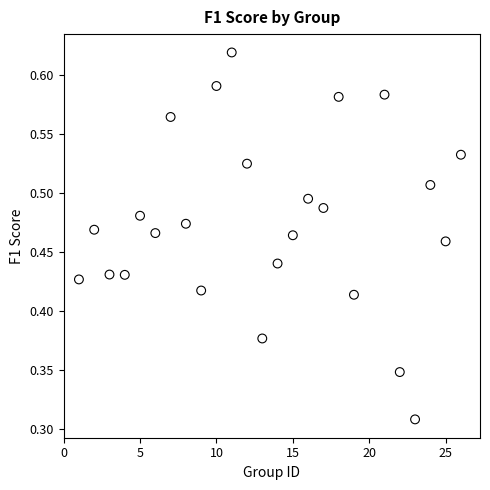

What is the range of X values (max minus min)?

25.0